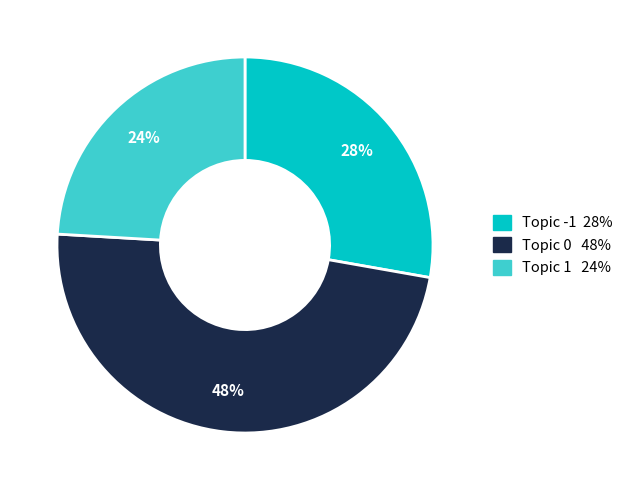

To the nearest percent, what is the average slice percentage?

33%